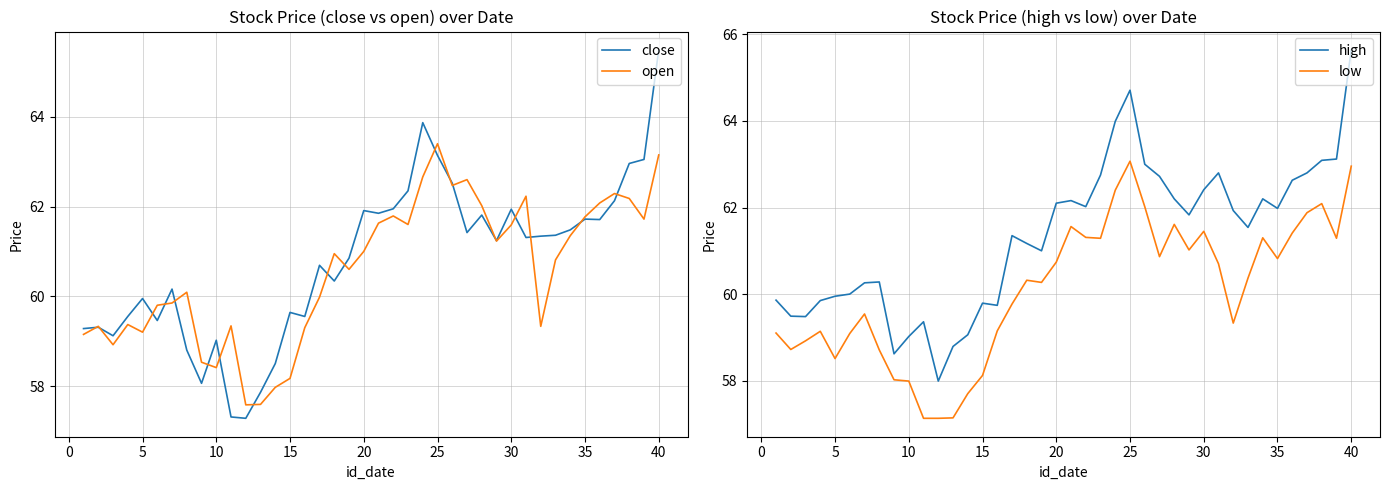

Which category has the highest value in the open series?

25